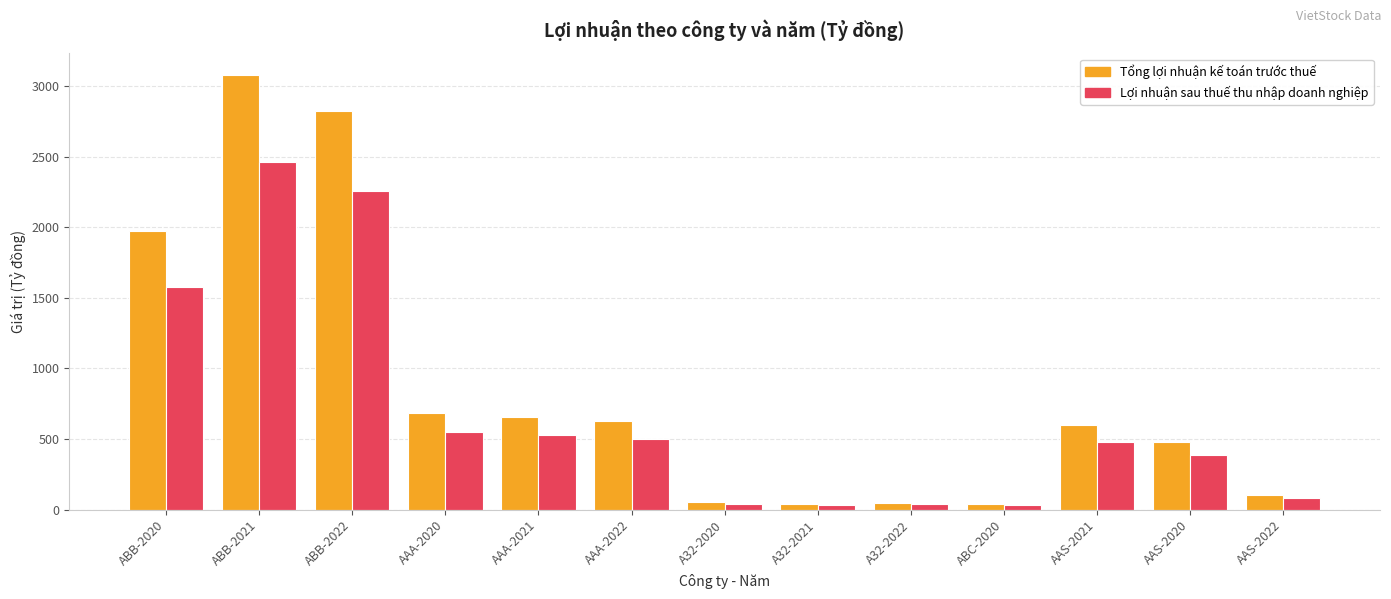

How many groups of bars are there?

13